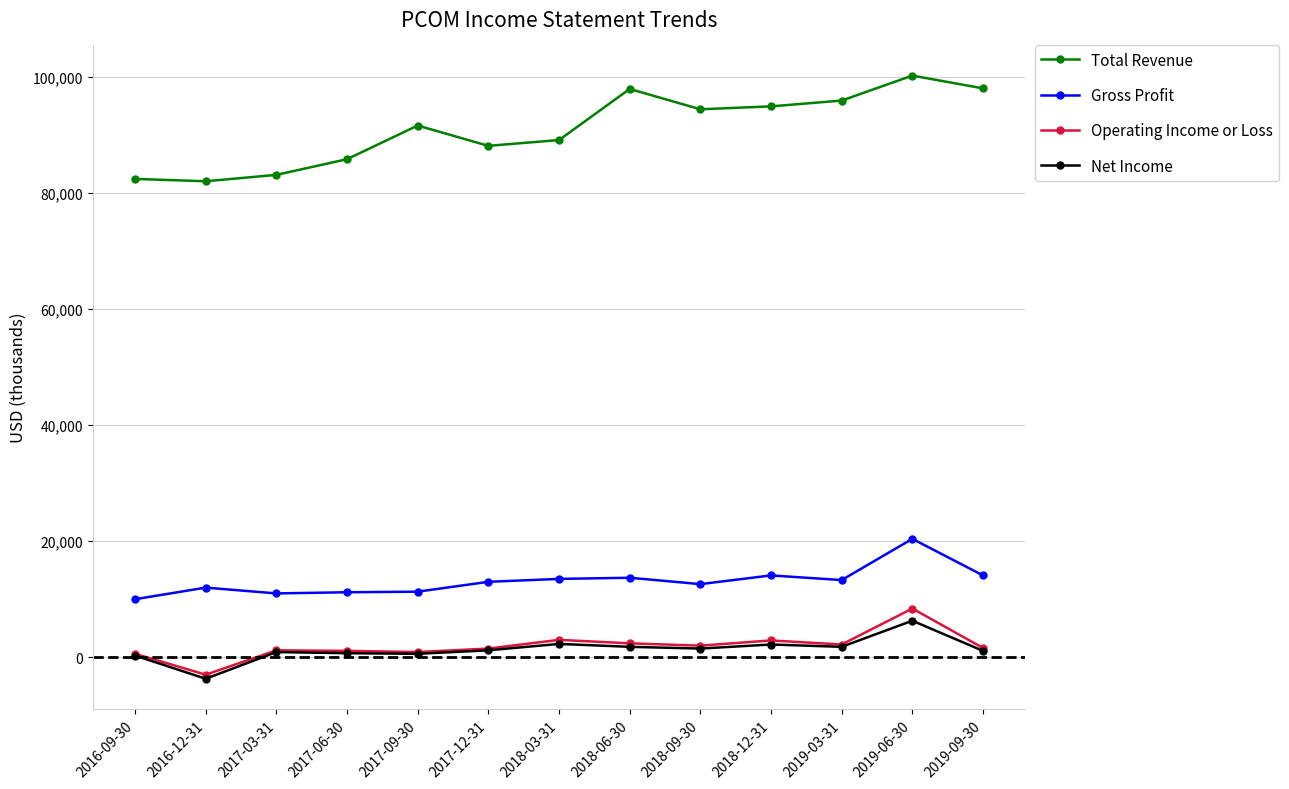

Is the value of Total Revenue at 2017-03-31 greater than the value of Net Income at 2018-06-30?

Yes